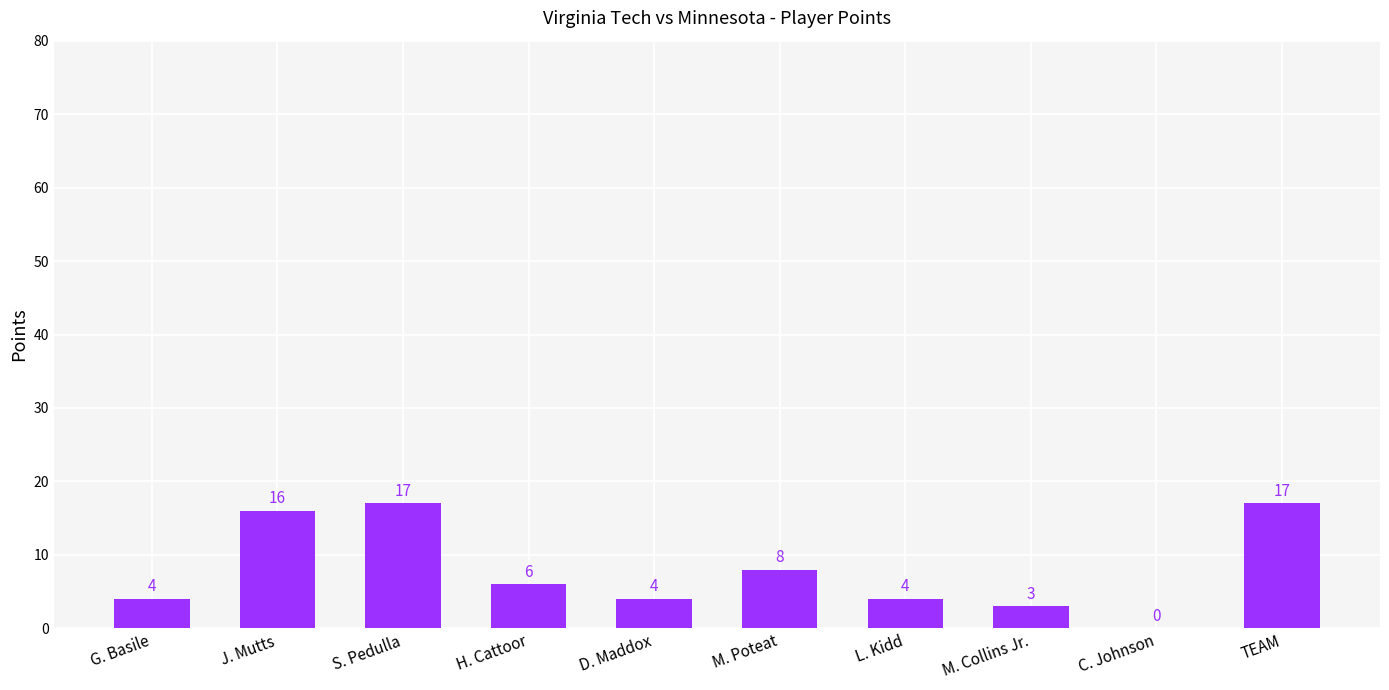

What is the sum of the values at TEAM and L. Kidd?

21